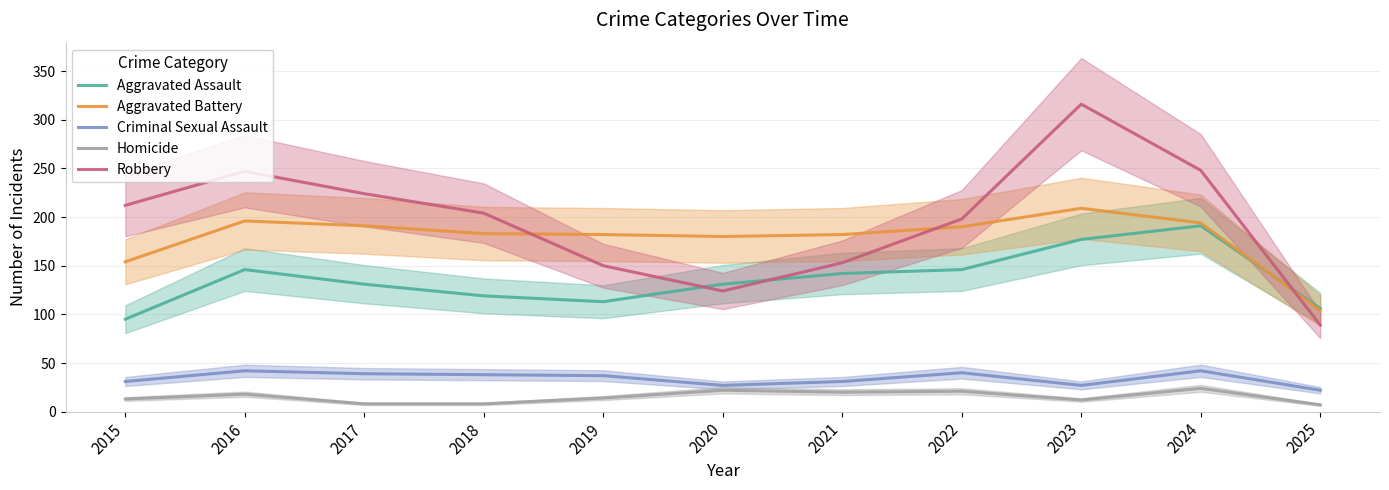

What is the minimum value shown in the chart?

7